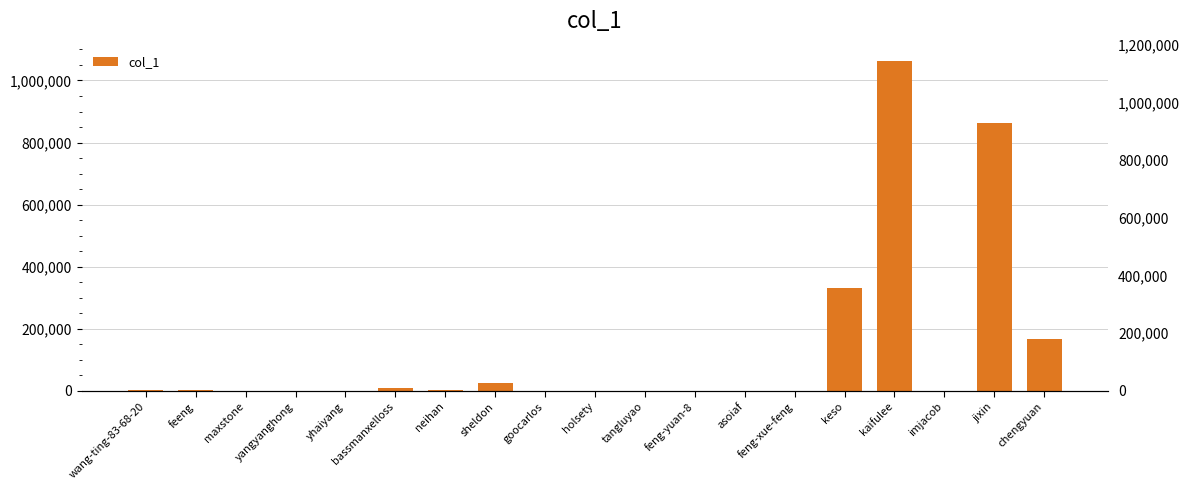

Reading left to right, transcribe all the data shown in this chart.

wang-ting-83-68-20=2435	feeng=1380	maxstone=435	yangyanghong=613	yhaiyang=487	bassmanxelloss=8791	neihan=3909	sheldon=25698	goocarlos=608	holsety=655	tangluyao=387	feng-yuan-8=337	asoiaf=635	feng-xue-feng=231	keso=331042	kaifulee=1062192	imjacob=74	jixin=861833	chengyuan=166993